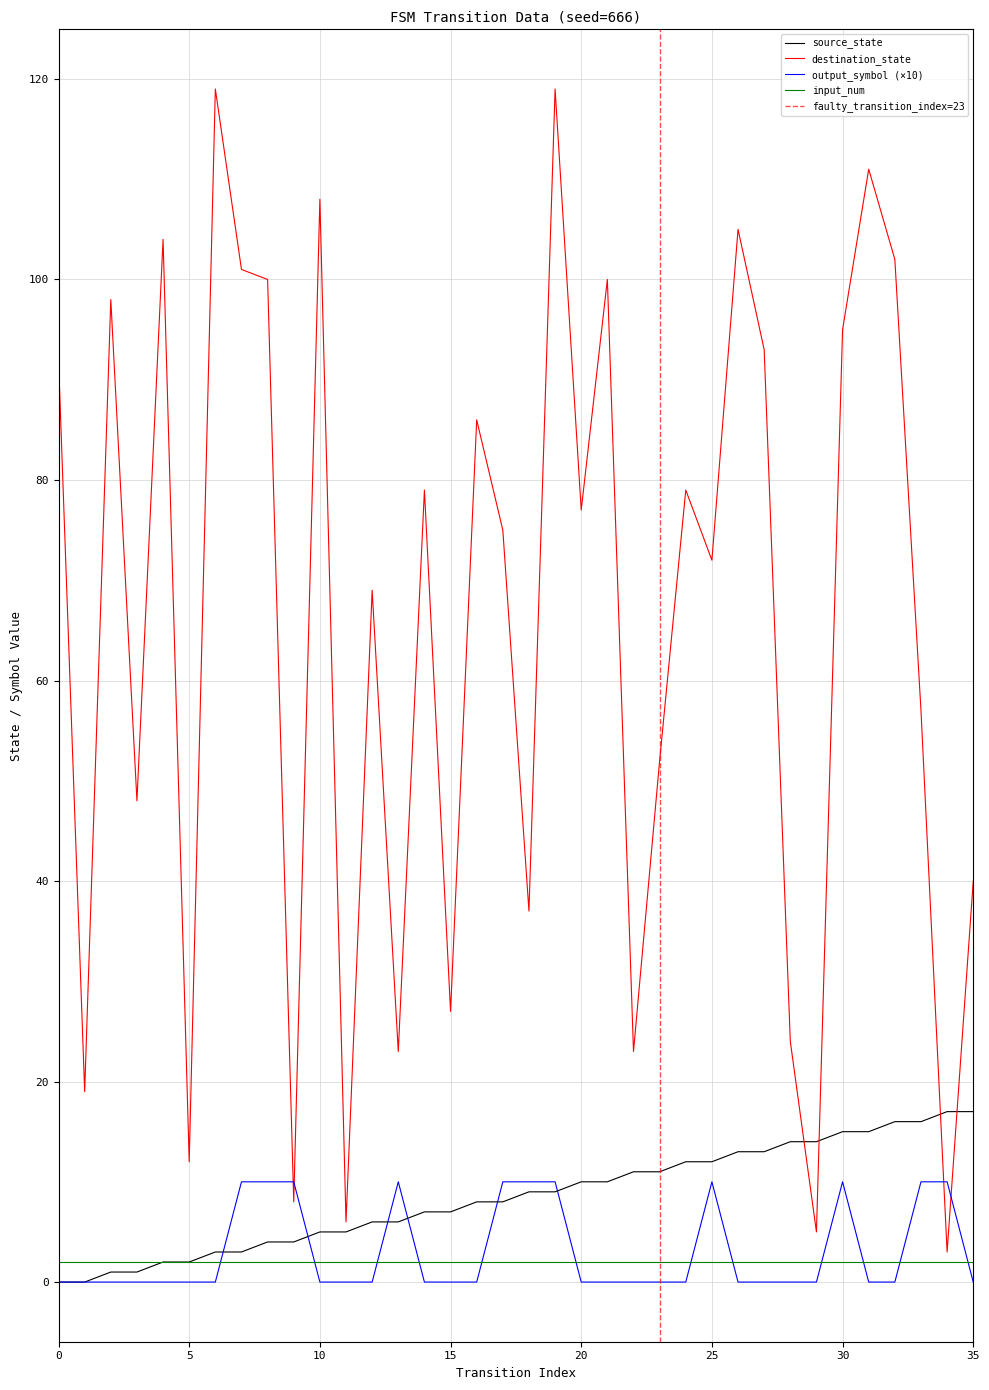

What is the total value across all series at 4?

106